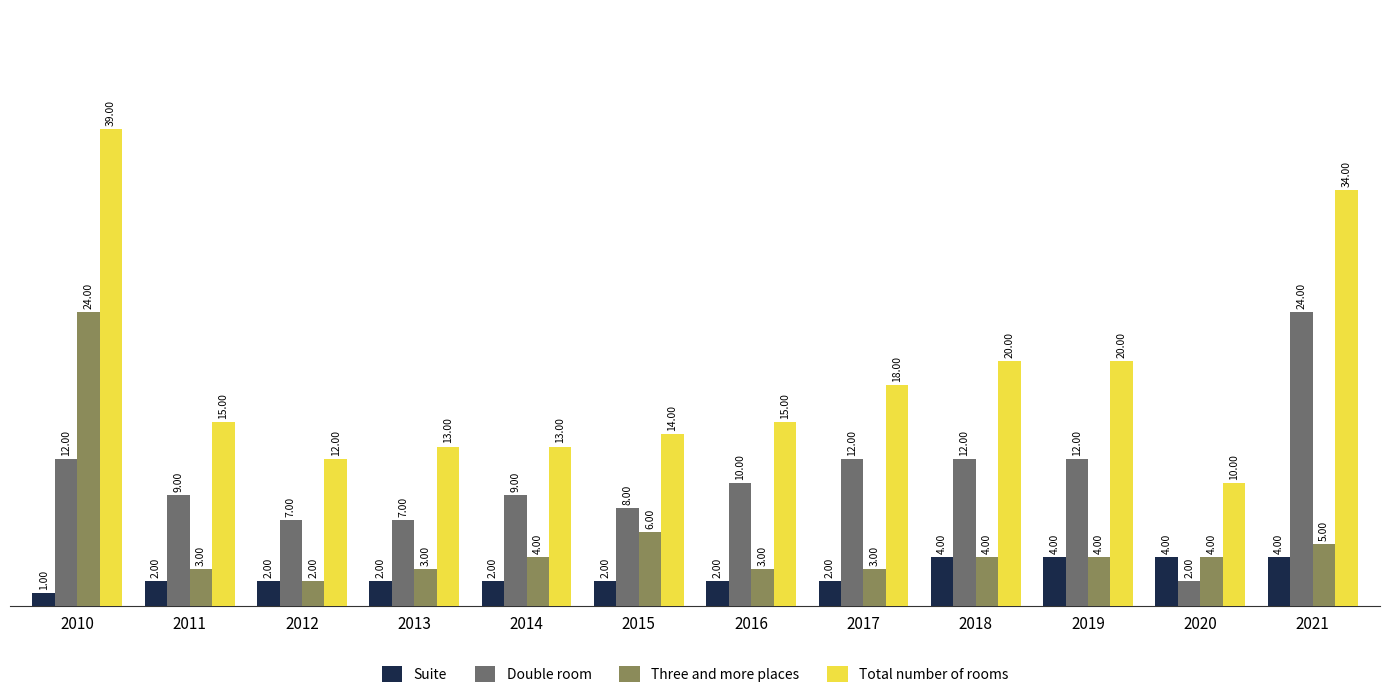

Rank the series by their average value, from lowest to highest.

Suite, Three and more places, Double room, Total number of rooms